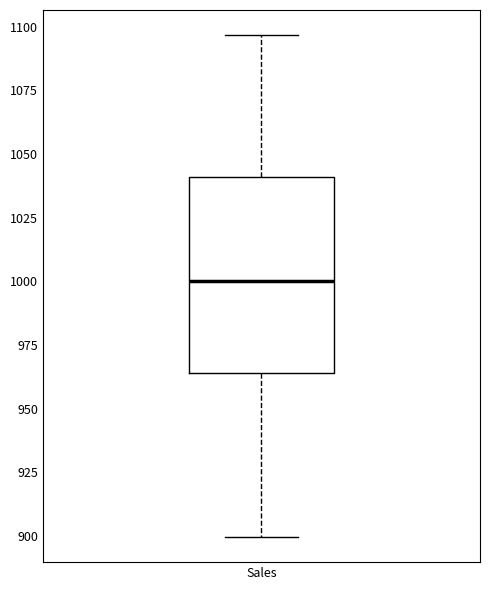

Read this box plot against the y-axis: the position of the median line, the range covered by the box, and the ends of both whiskers. The values are not printed on the chart, so give them approximately, as read against the axis.

median 1000, box 965 to 1040, whiskers 900 to 1095